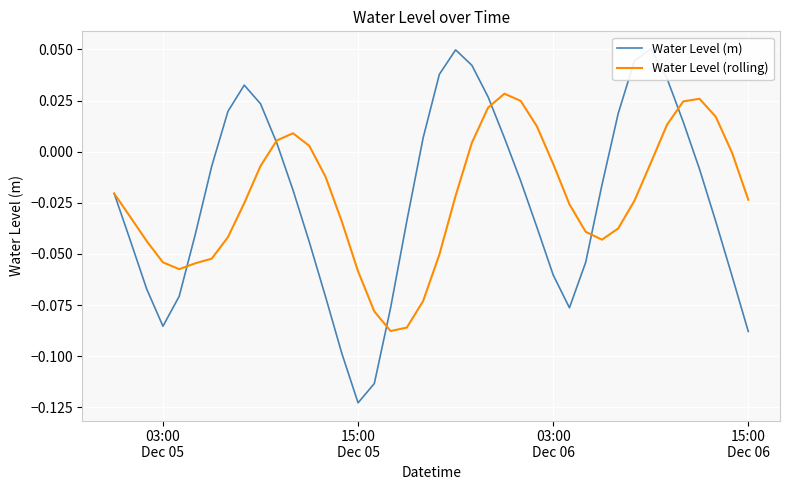

Reading left to right, what are all the values shown in this chart?

Water Level (m): -0.0	-0.0	-0.1	-0.1	-0.1	-0.0	-0.0	0.0	0.0	0.0	0.0	-0.0	-0.0	-0.1	-0.1	-0.1	-0.1	-0.1	-0.0	0.0	0.0	0.0	0.0	0.0	0.0	-0.0	-0.0	-0.1	-0.1	-0.1	-0.0	0.0	0.0	0.1	0.0	0.0	-0.0	-0.0	-0.1	-0.1
Water Level (rolling): -0.0	-0.0	-0.0	-0.1	-0.1	-0.1	-0.1	-0.0	-0.0	-0.0	0.0	0.0	0.0	-0.0	-0.0	-0.1	-0.1	-0.1	-0.1	-0.1	-0.1	-0.0	0.0	0.0	0.0	0.0	0.0	-0.0	-0.0	-0.0	-0.0	-0.0	-0.0	-0.0	0.0	0.0	0.0	0.0	-0.0	-0.0